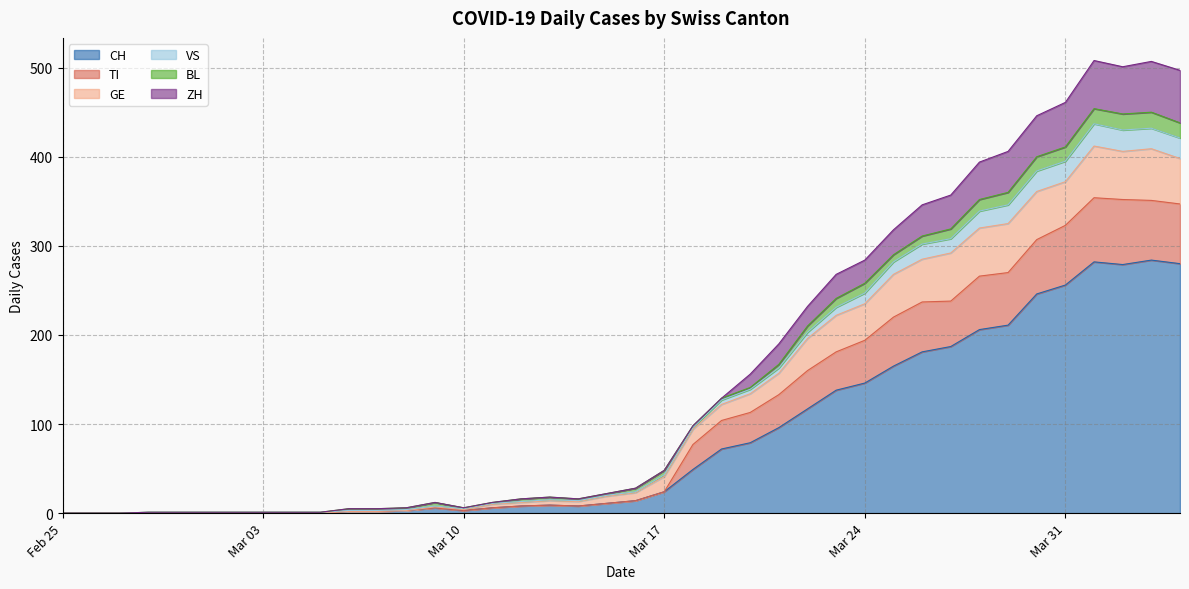

What are all the series names shown in the legend?

CH, TI, GE, VS, BL, ZH